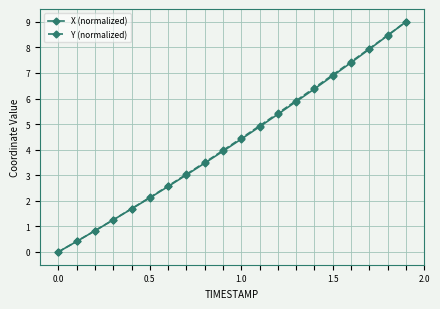

True or false: Y (normalized) has more than 0 interior local peaks.

False